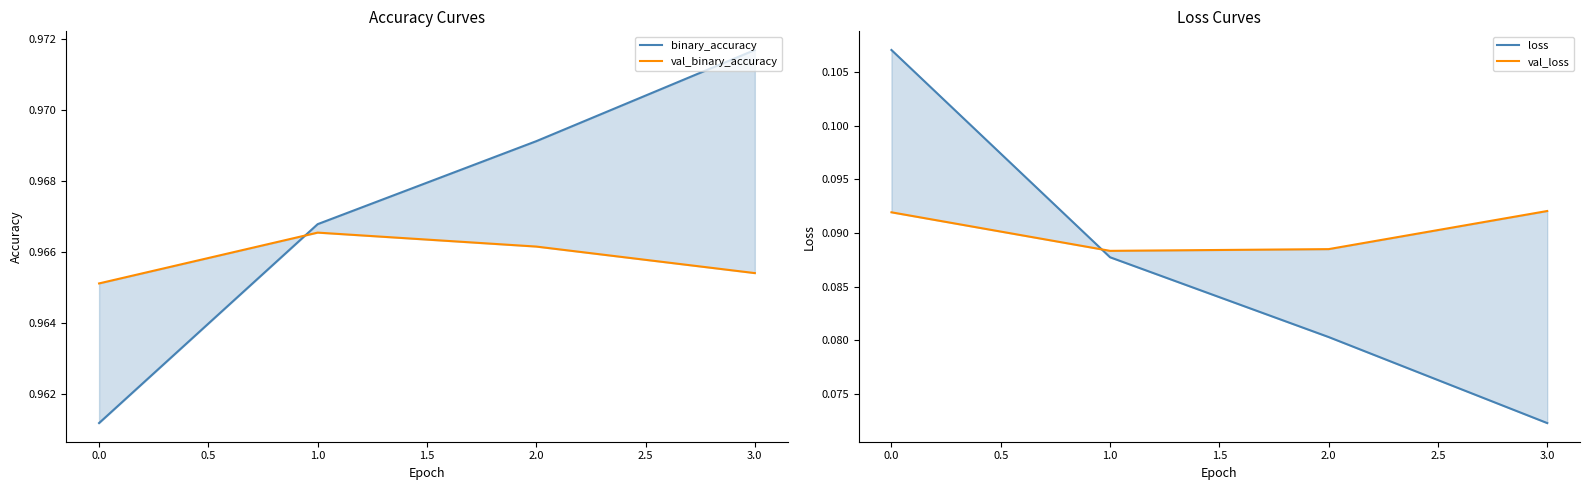

True or false: val_binary_accuracy and val_loss cross at least once.

False